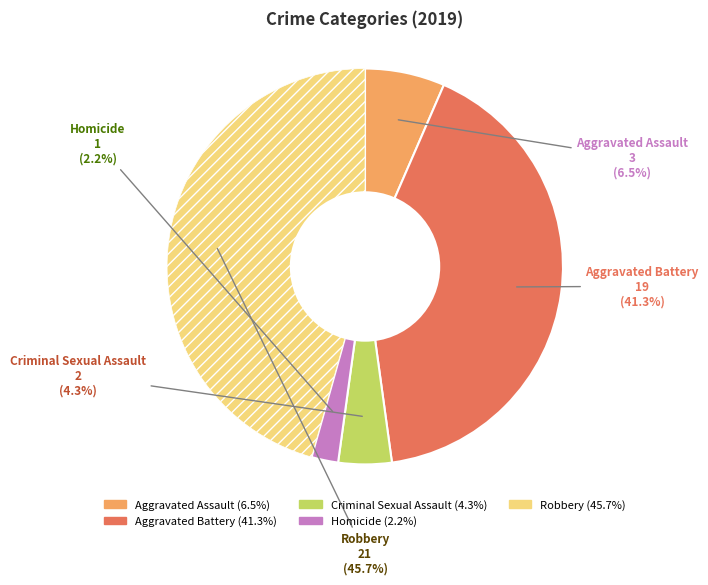

Which slice is the smallest?

Homicide